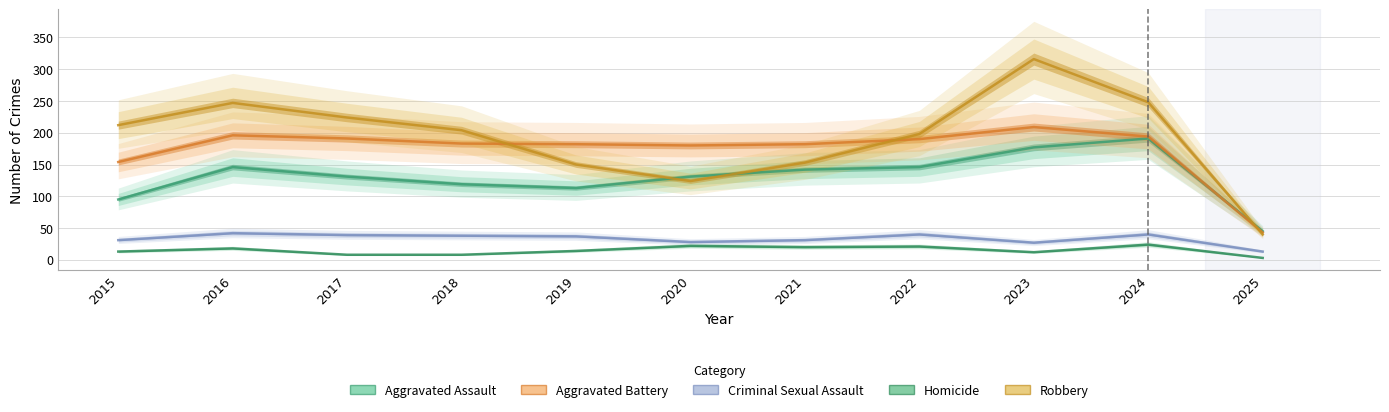

Which label corresponds to the largest value in the chart?

2023